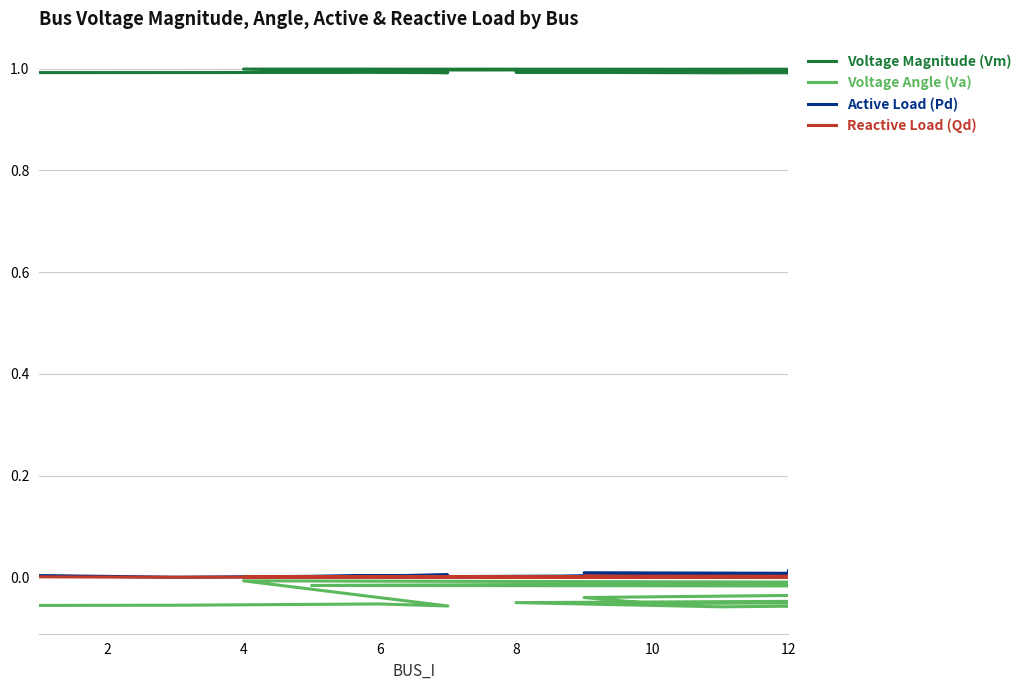

In Va, how many points are lower than both neighbors (excluding endpoints)?

5